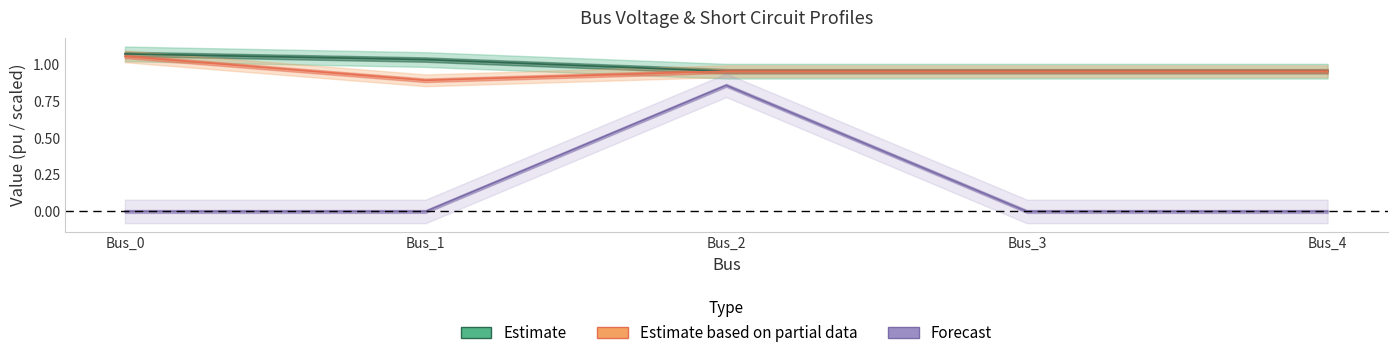

What is the total value across all series at Bus_3?

1.9